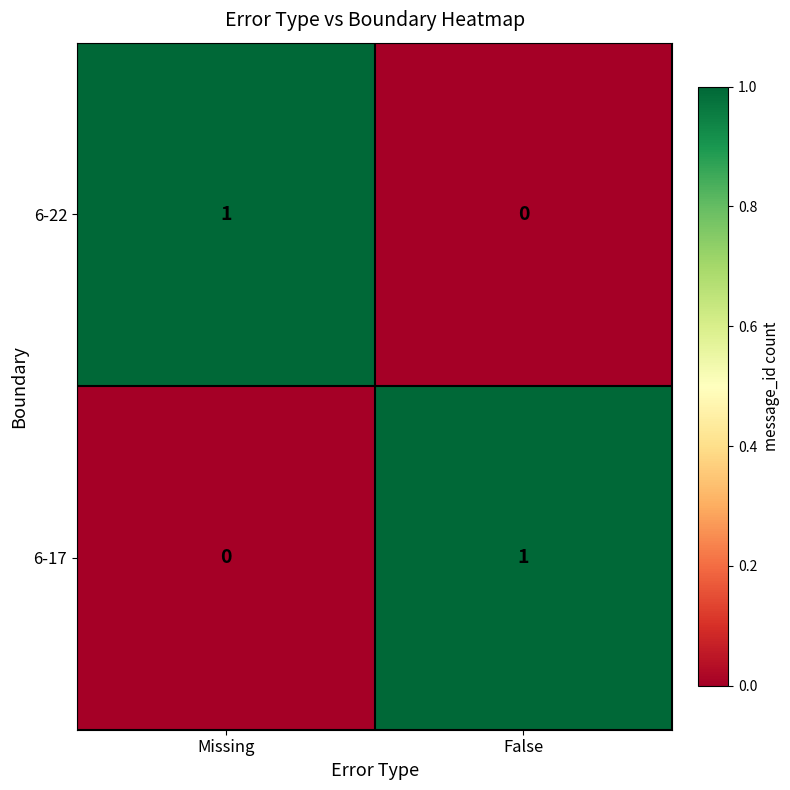

Reading left to right, transcribe all the data shown in this chart.

6-22: 1	0
6-17: 0	1